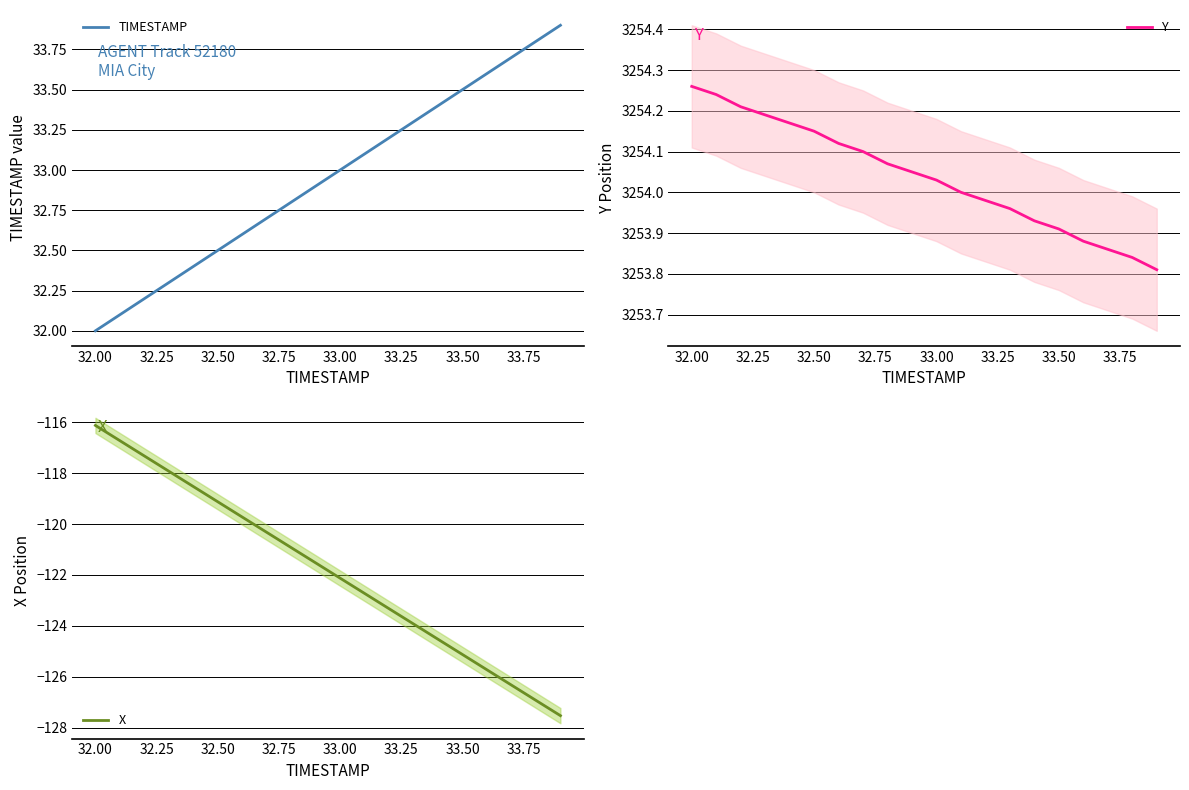

The X series shows -116.1 at 32.00. True or false?

True